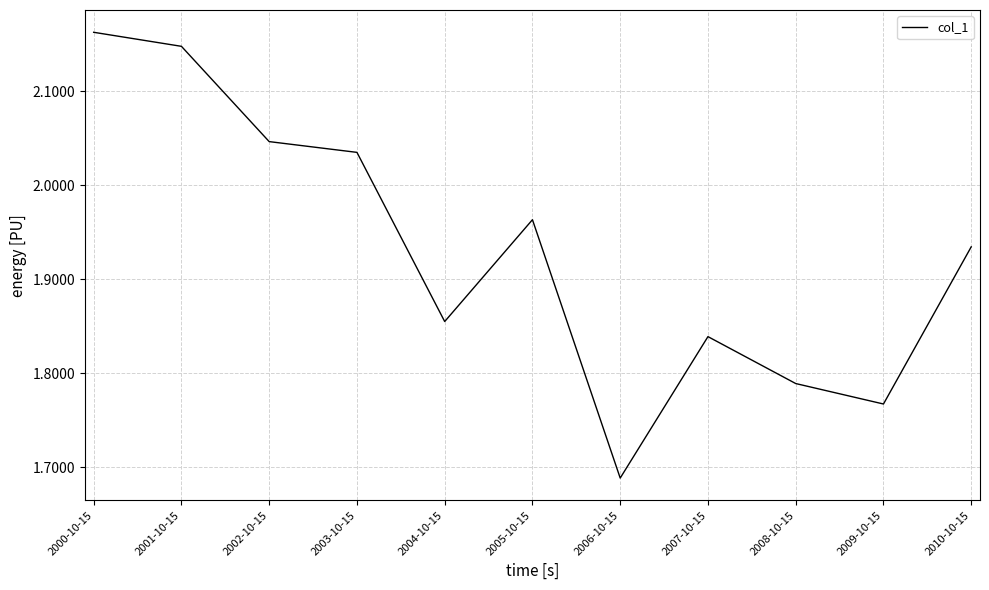

What position from the right is 2006-10-15?

5